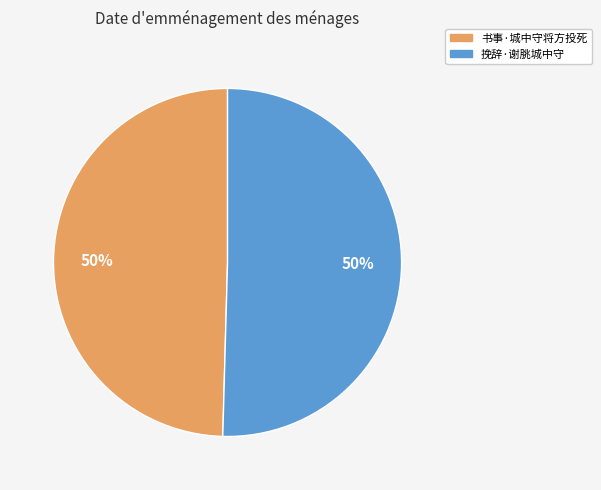

True or false: 挽辞·谢朓城中守 accounts for 50% of the total.

True